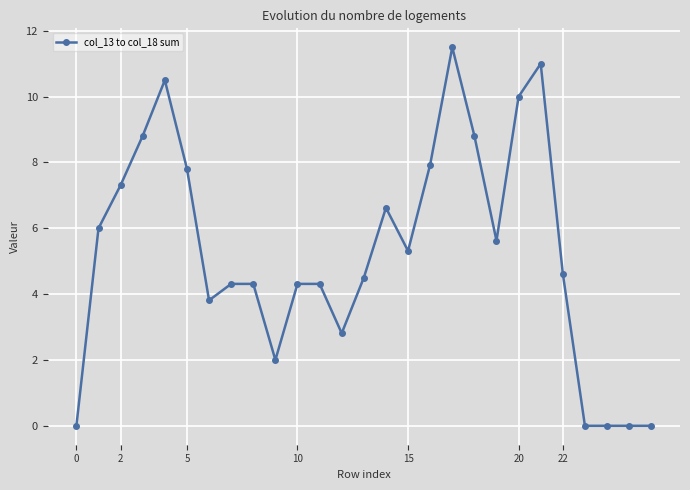

What is the value of the 5th point from the left?

10.5